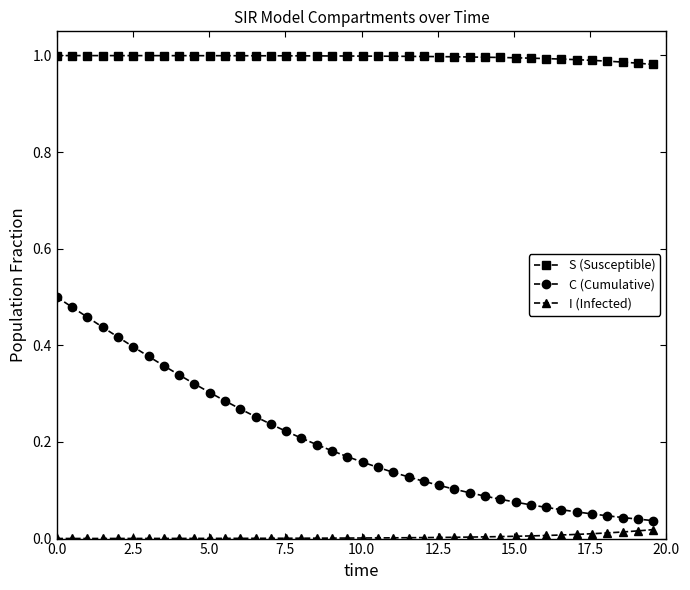

Which series has the widest spread of values?

C (Cumulative)